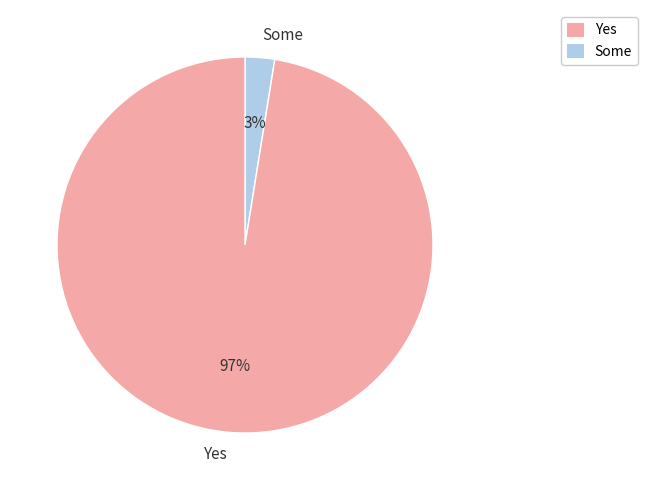

To the nearest percent, what portion does Yes represent?

97%